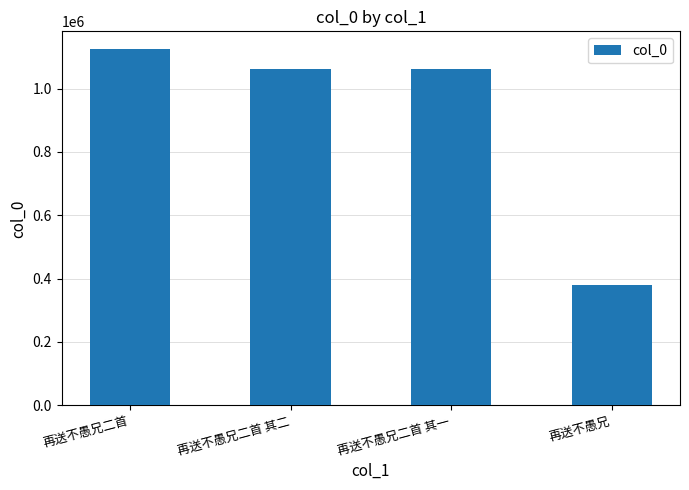

What is the sum of all values?

3626763